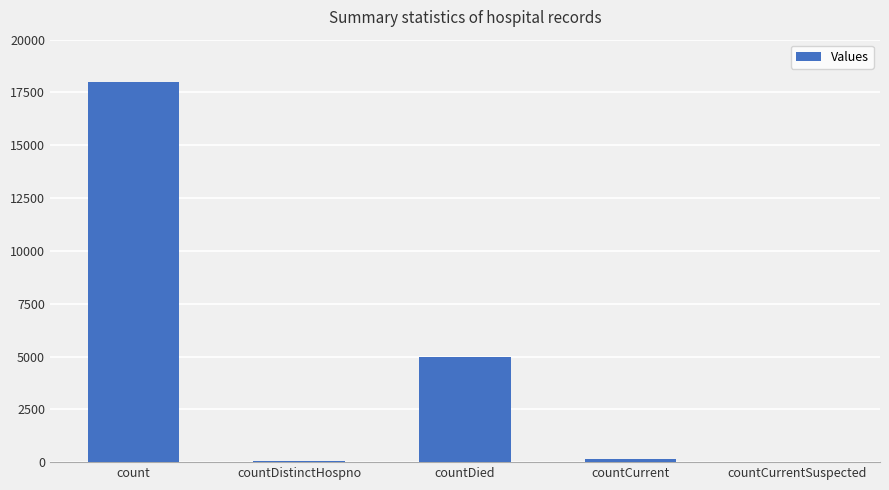

The chart shows a value of -9687 at countCurrentSuspected. True or false?

False